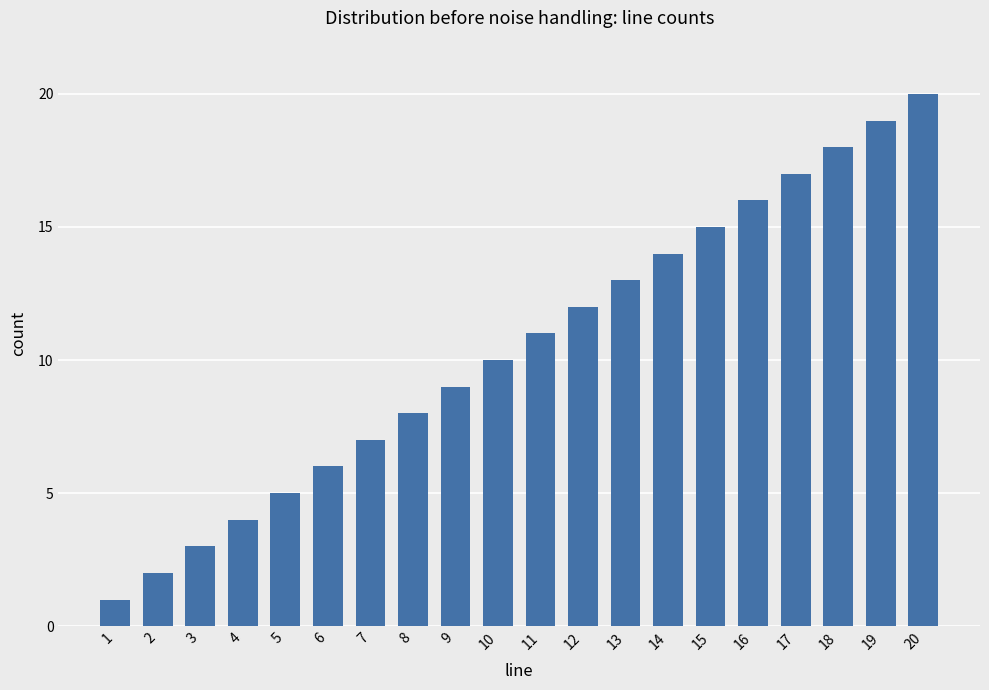

Is it true that the value at 4 is 4?

True